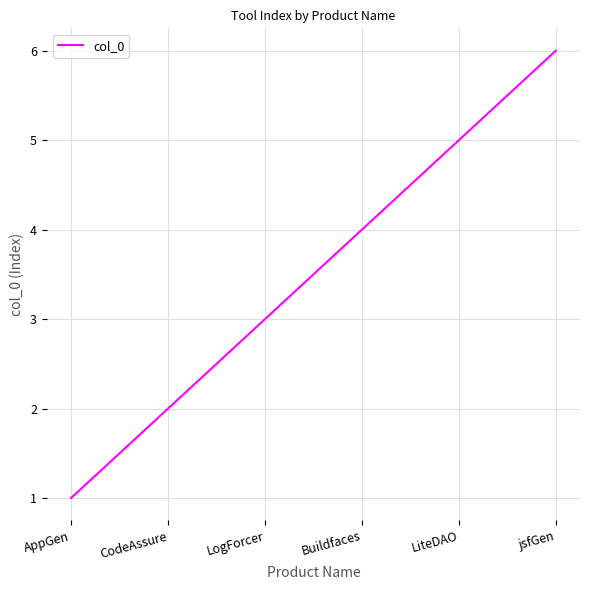

What is the average value?

4